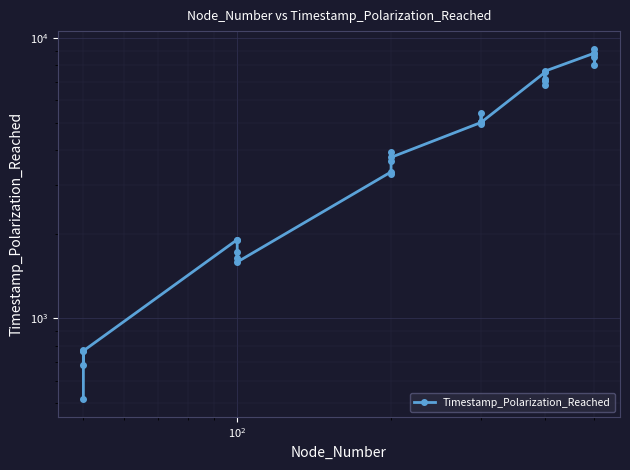

How many lines are shown in the chart?

1